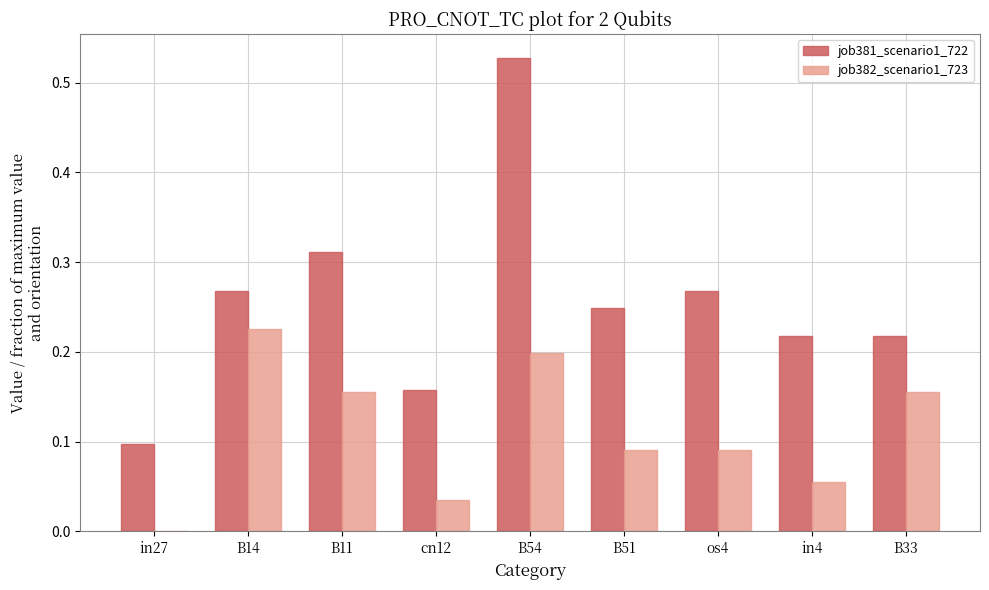

Is the value of job382_scenario1_723 at B14 greater than the value of job381_scenario1_722 at cn12?

Yes